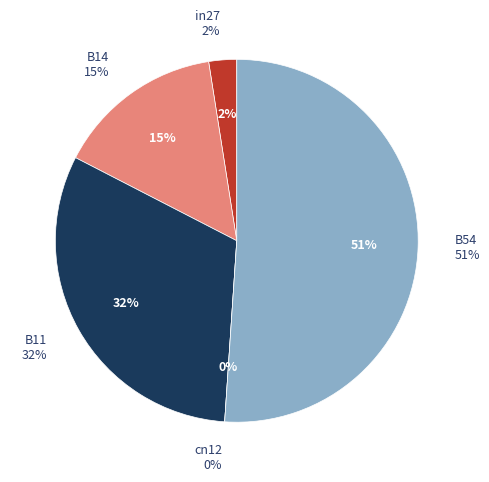

Which slice represents more than half of the pie?

B54